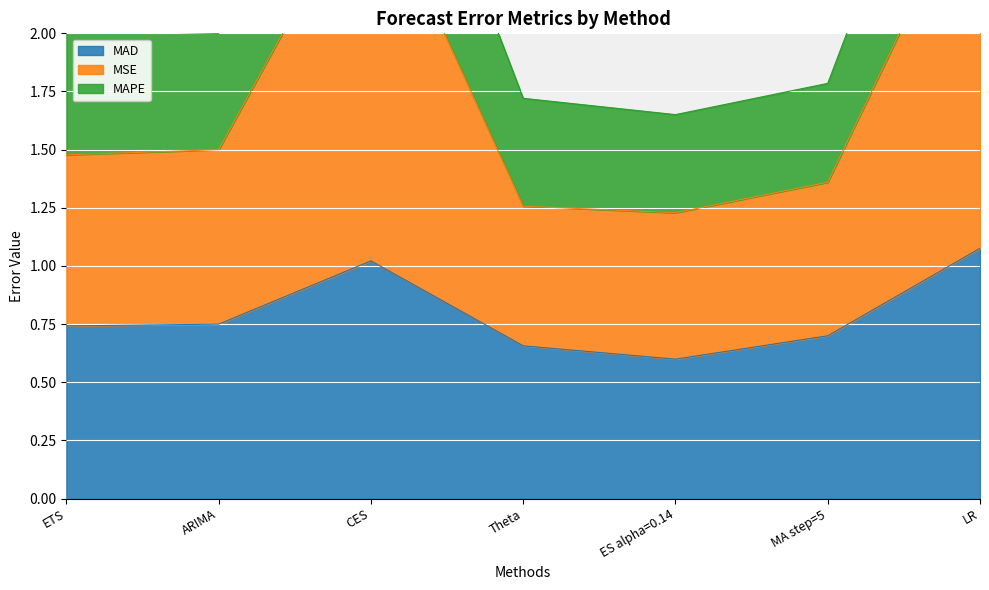

What position from the right is ES alpha=0.14?

3